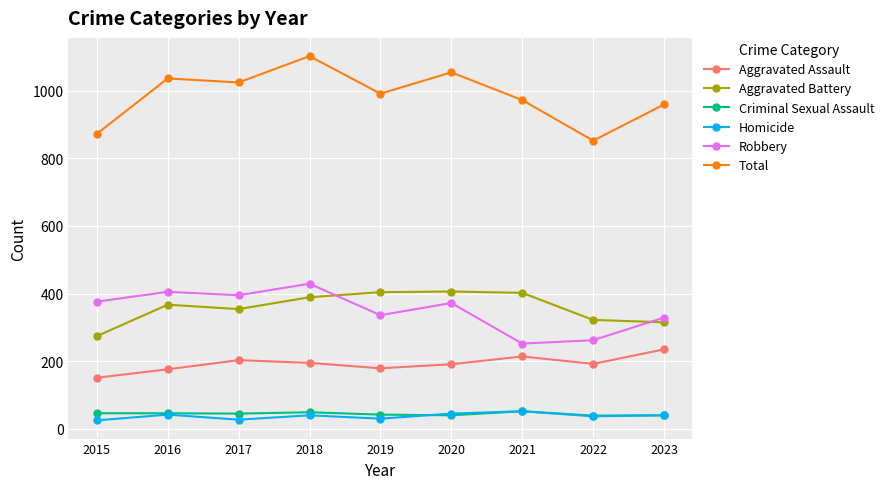

True or false: Aggravated Battery has a value of 128 at 2017.

False